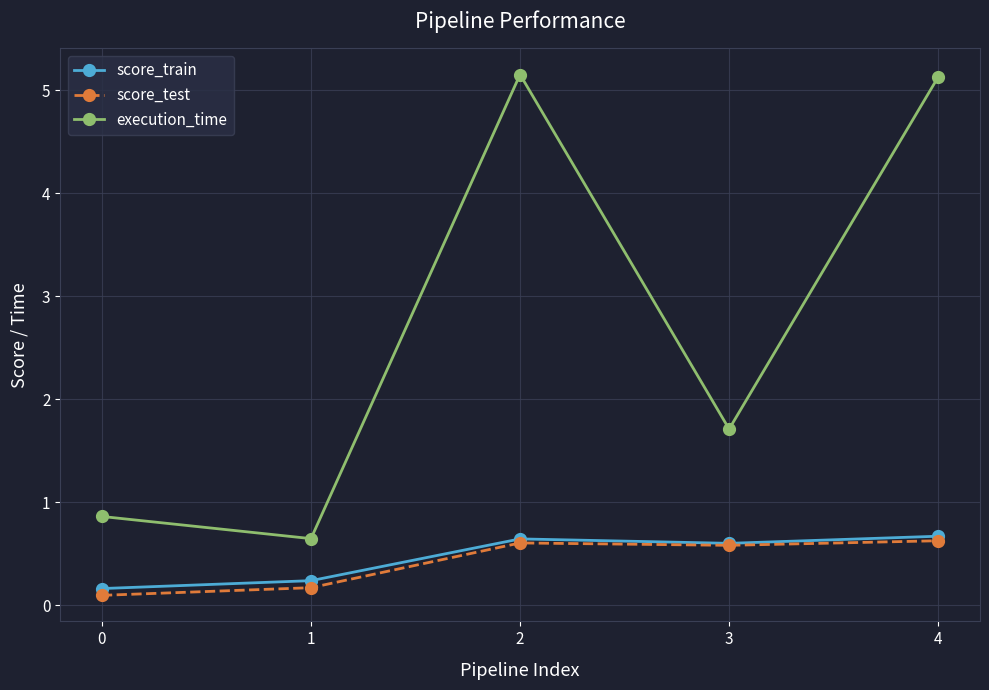

Reading left to right, transcribe all the data shown in this chart.

score_train: 0.2	0.2	0.6	0.6	0.7
score_test: 0.1	0.2	0.6	0.6	0.6
execution_time: 0.9	0.6	5.2	1.7	5.1